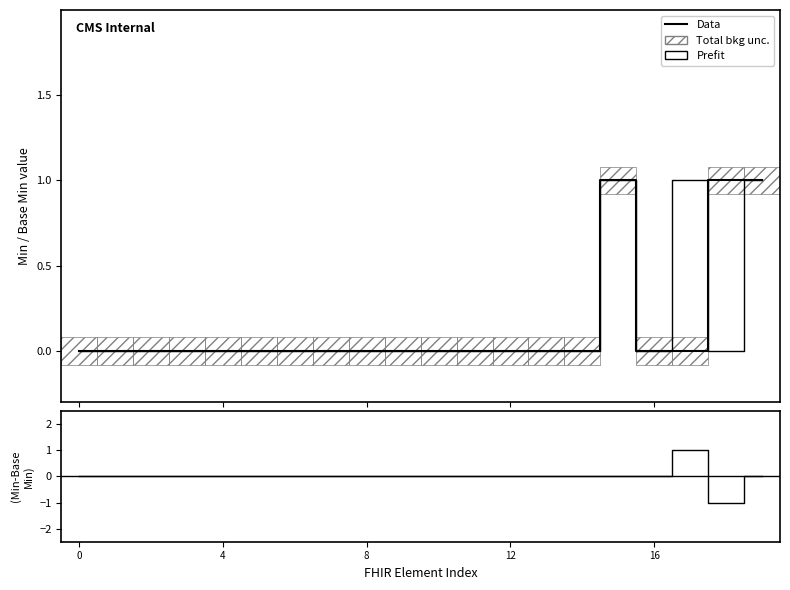

Rank the series by their average value, from lowest to highest.

(Min-Base Min), Data